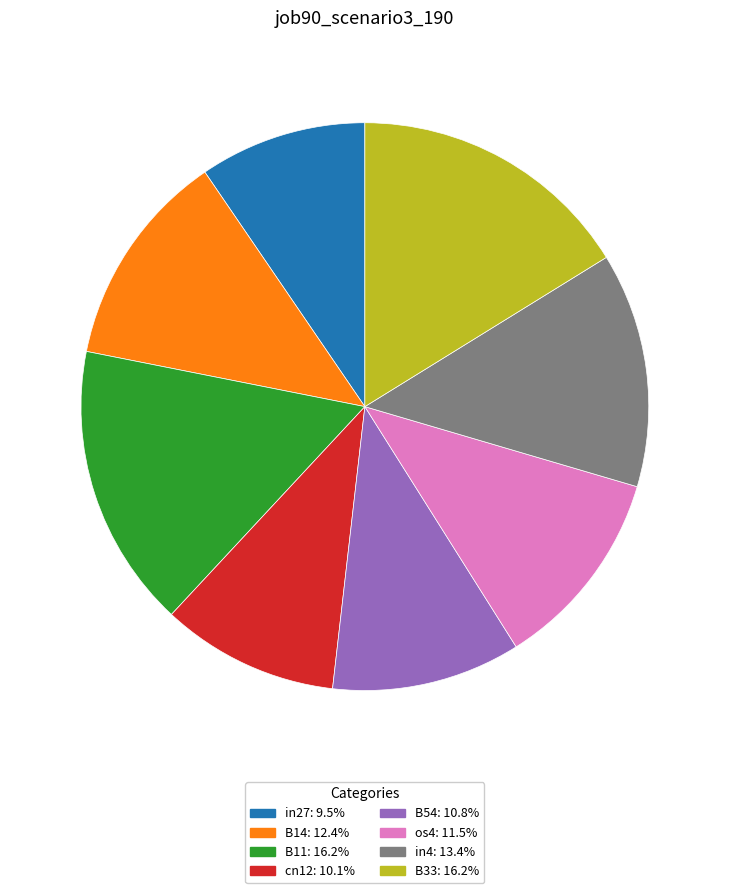

Is there a majority slice in this chart?

No